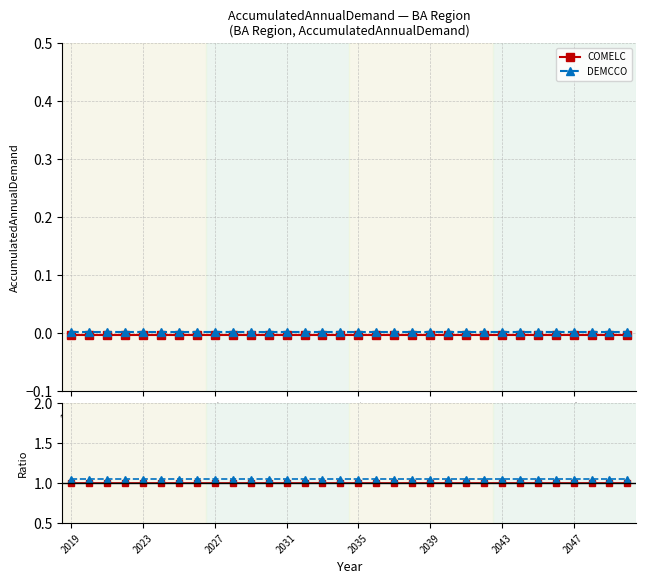

Rank the series at 23 from lowest to highest value.

COMELC, DEMCCO